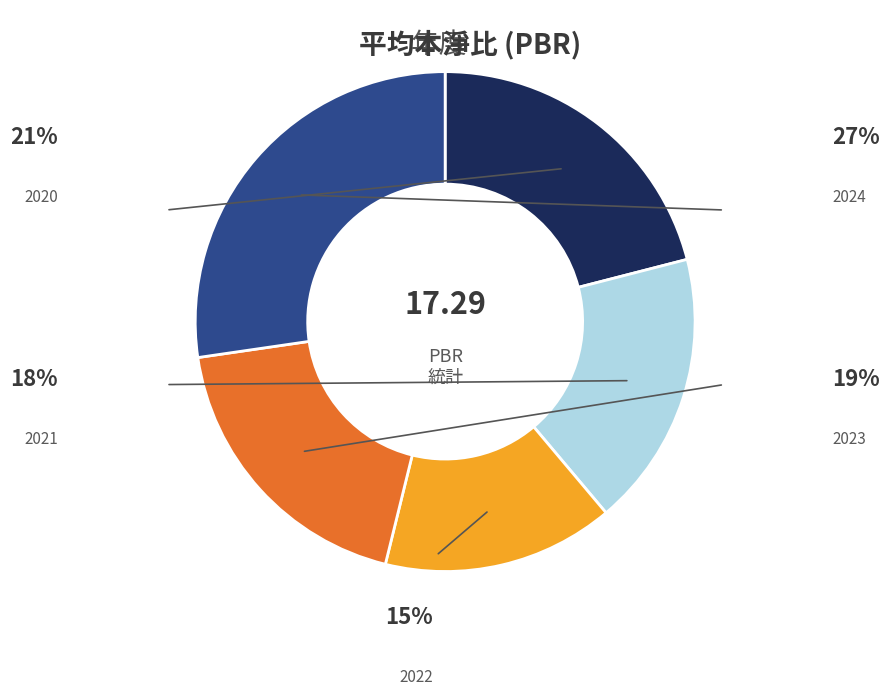

Is there a majority slice in this chart?

No